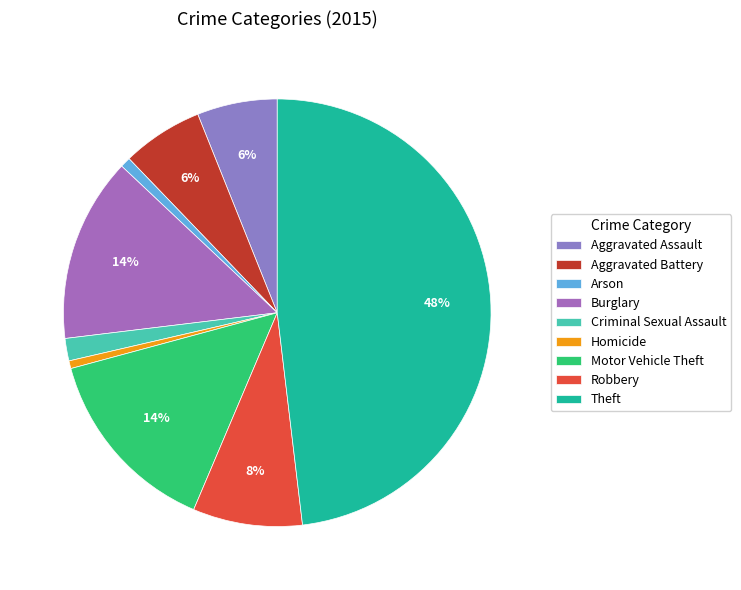

How many slices are in this pie chart?

9